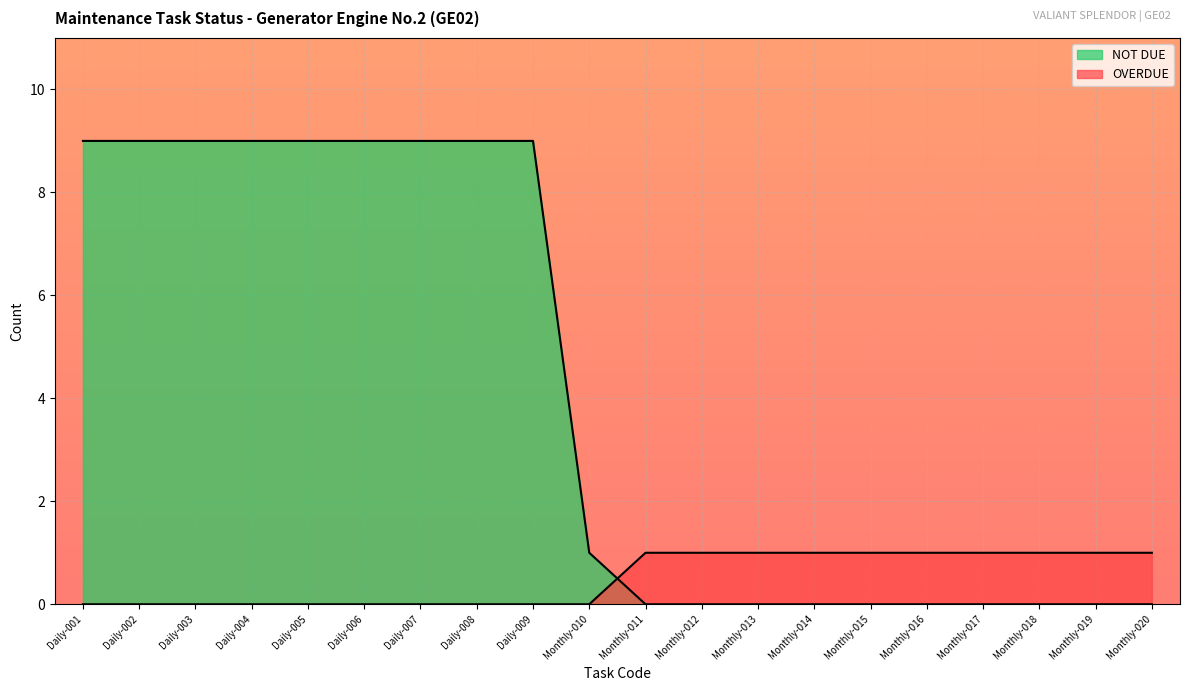

The NOT DUE series shows 9 at Daily-006. True or false?

True